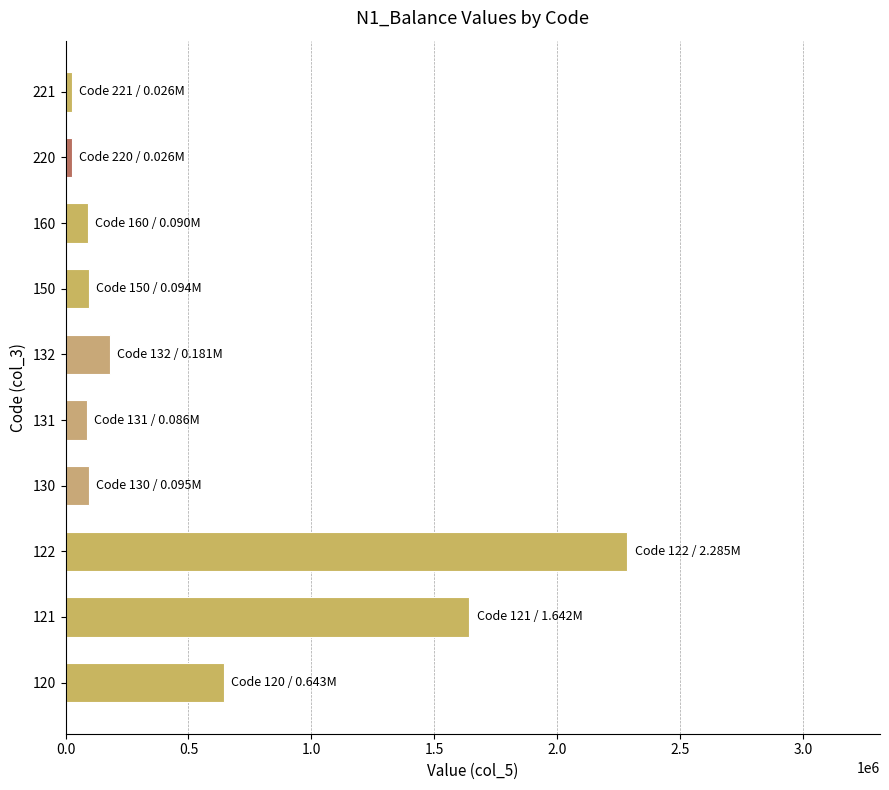

What is the sum of all values?

5167378.2